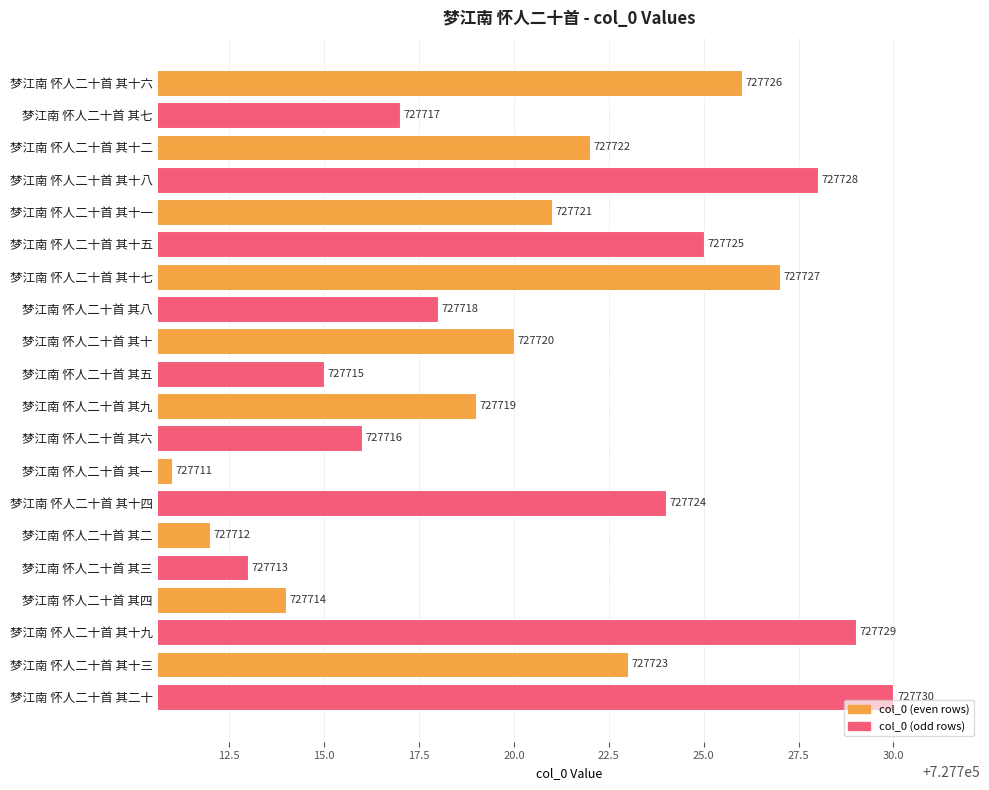

Reading top to bottom, list all the values displayed in this chart.

梦江南 怀人二十首 其十六=727726	梦江南 怀人二十首 其七=727717	梦江南 怀人二十首 其十二=727722	梦江南 怀人二十首 其十八=727728	梦江南 怀人二十首 其十一=727721	梦江南 怀人二十首 其十五=727725	梦江南 怀人二十首 其十七=727727	梦江南 怀人二十首 其八=727718	梦江南 怀人二十首 其十=727720	梦江南 怀人二十首 其五=727715	梦江南 怀人二十首 其九=727719	梦江南 怀人二十首 其六=727716	梦江南 怀人二十首 其一=727711	梦江南 怀人二十首 其十四=727724	梦江南 怀人二十首 其二=727712	梦江南 怀人二十首 其三=727713	梦江南 怀人二十首 其四=727714	梦江南 怀人二十首 其十九=727729	梦江南 怀人二十首 其十三=727723	梦江南 怀人二十首 其二十=727730